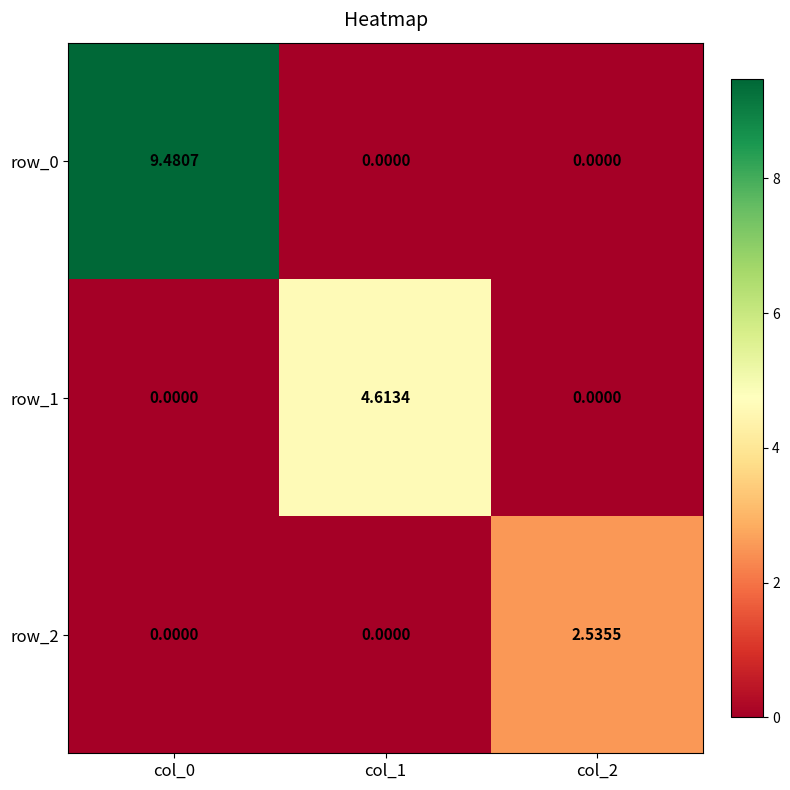

What is the sum of all row_1 values?

4.6